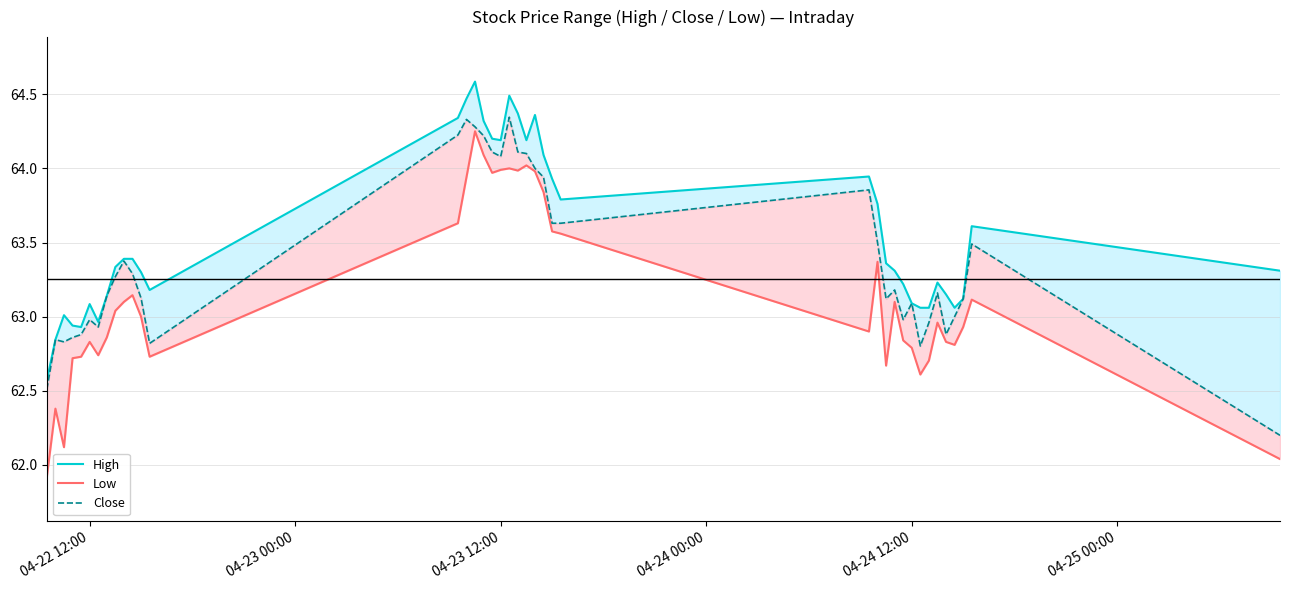

What is the average value of the High series?

63.5